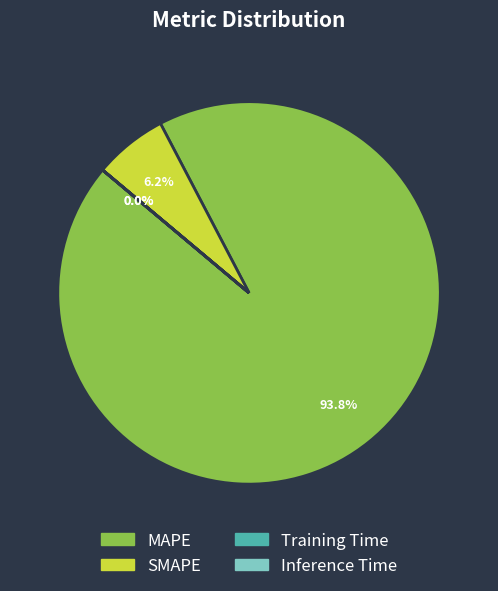

Which category has the biggest portion of the pie?

MAPE